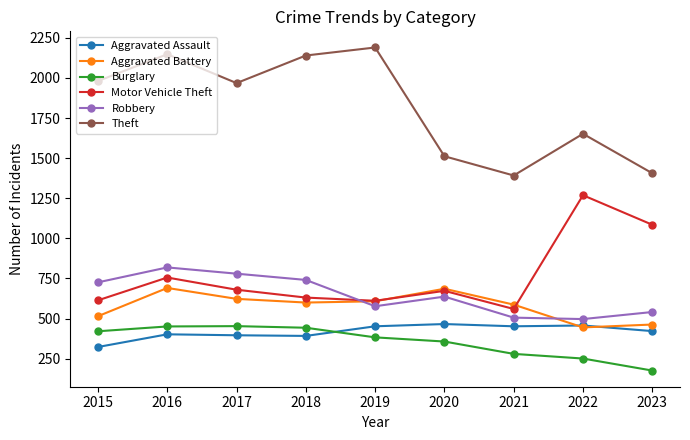

Which series changed the most between 2016 and 2019?

Robbery